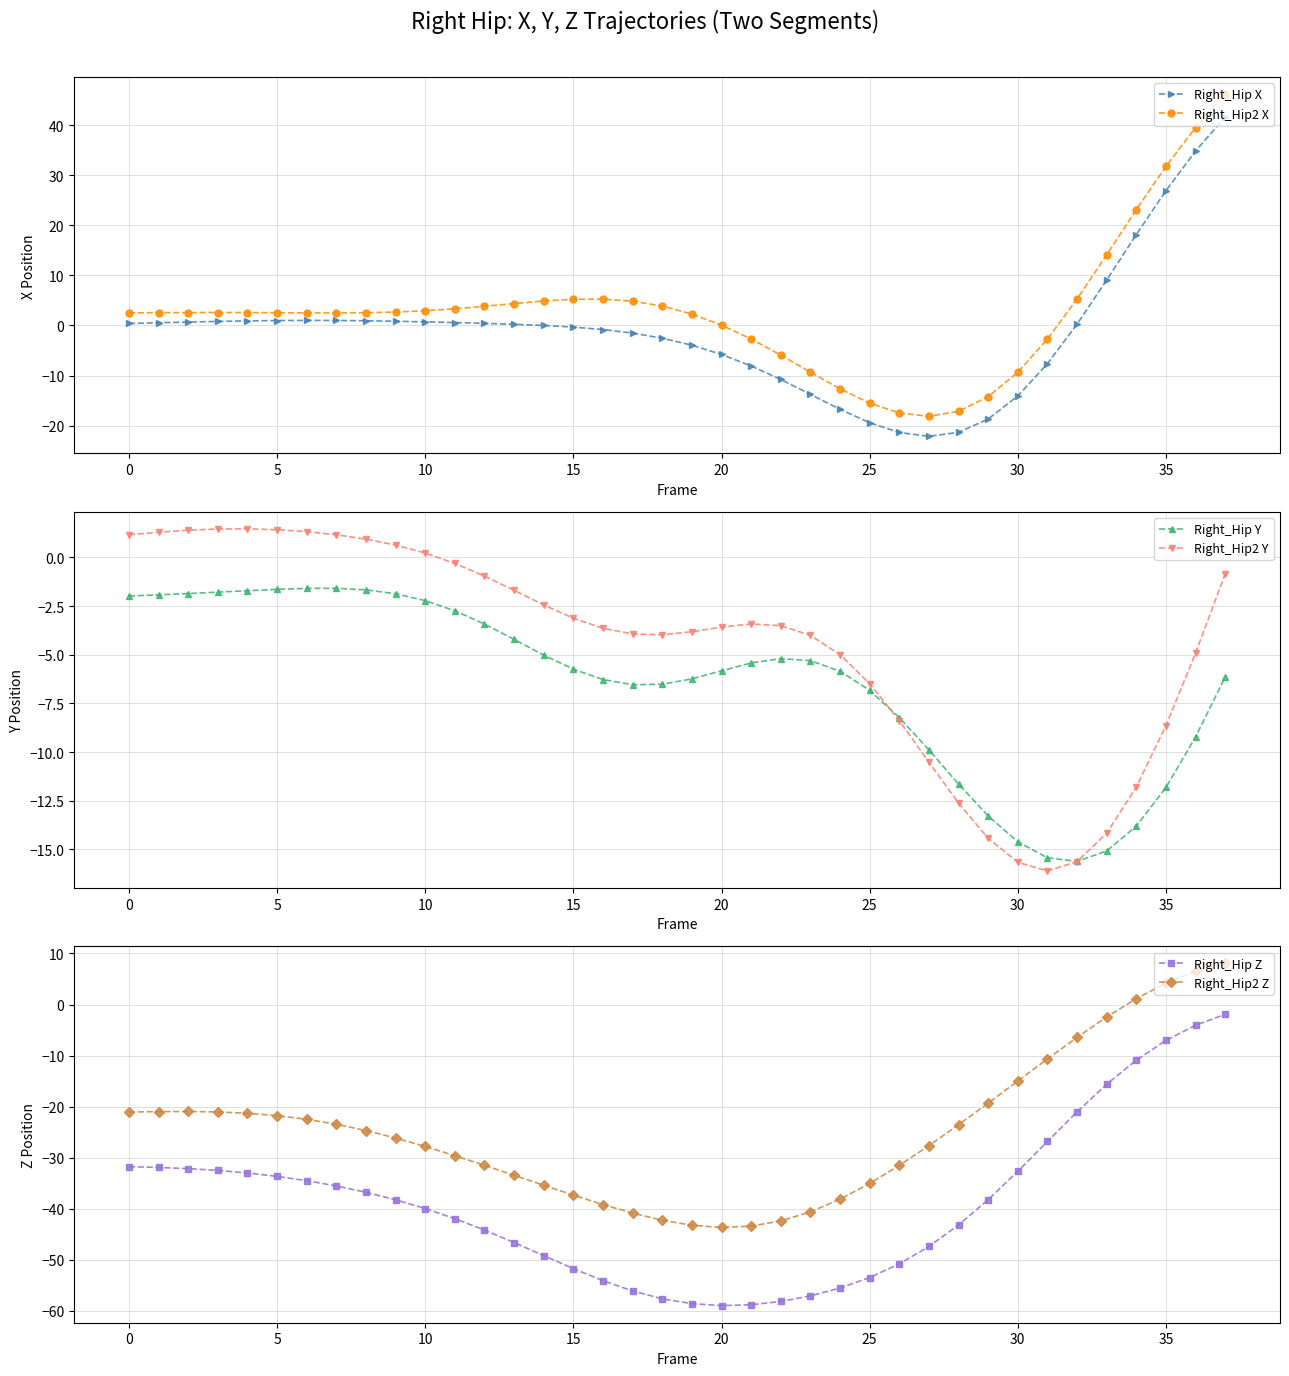

What are all the series names shown in the legend?

Right_Hip X, Right_Hip2 X, Right_Hip Y, Right_Hip2 Y, Right_Hip Z, Right_Hip2 Z